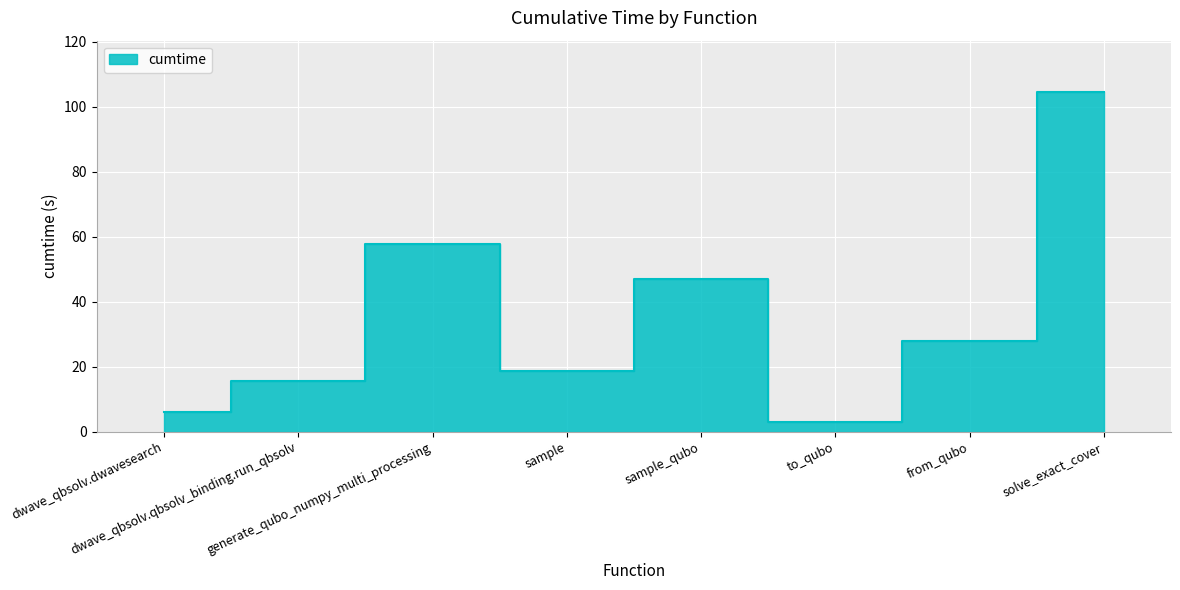

What value does the data have at generate_qubo_numpy_multi_processing?

57.7